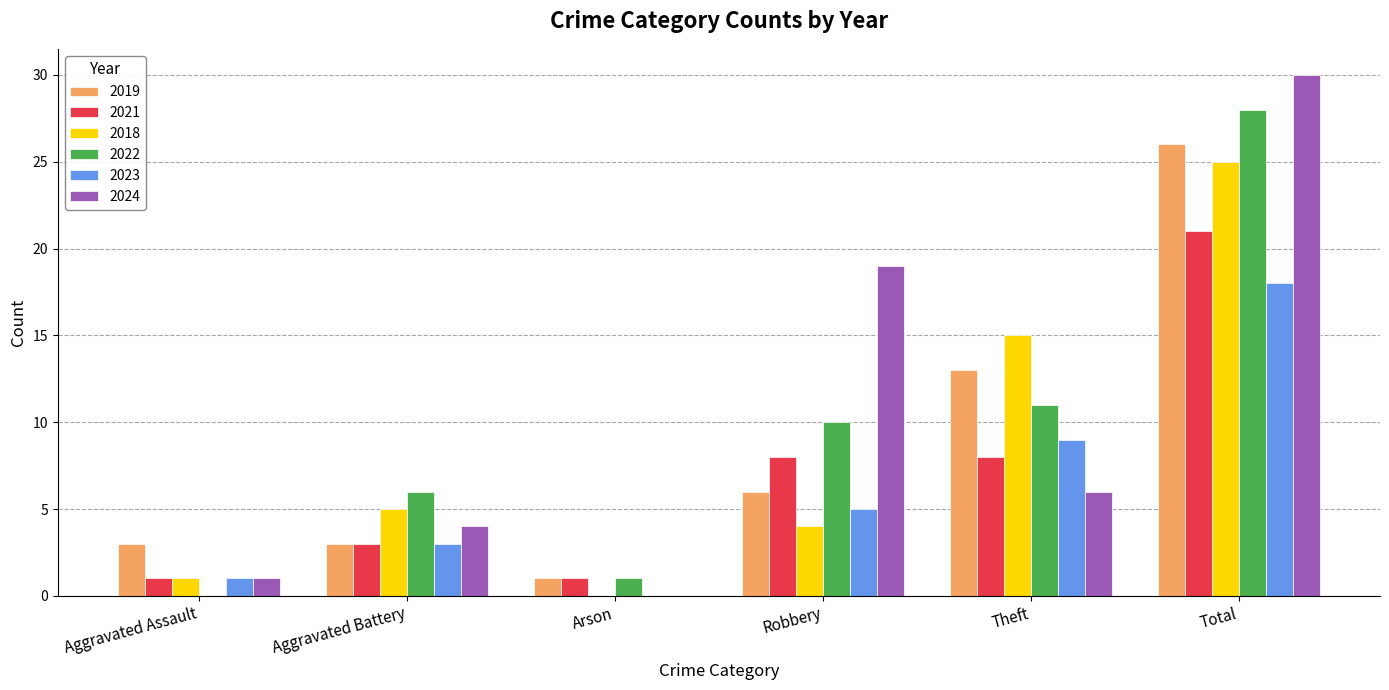

Count the number of categories in the chart.

6